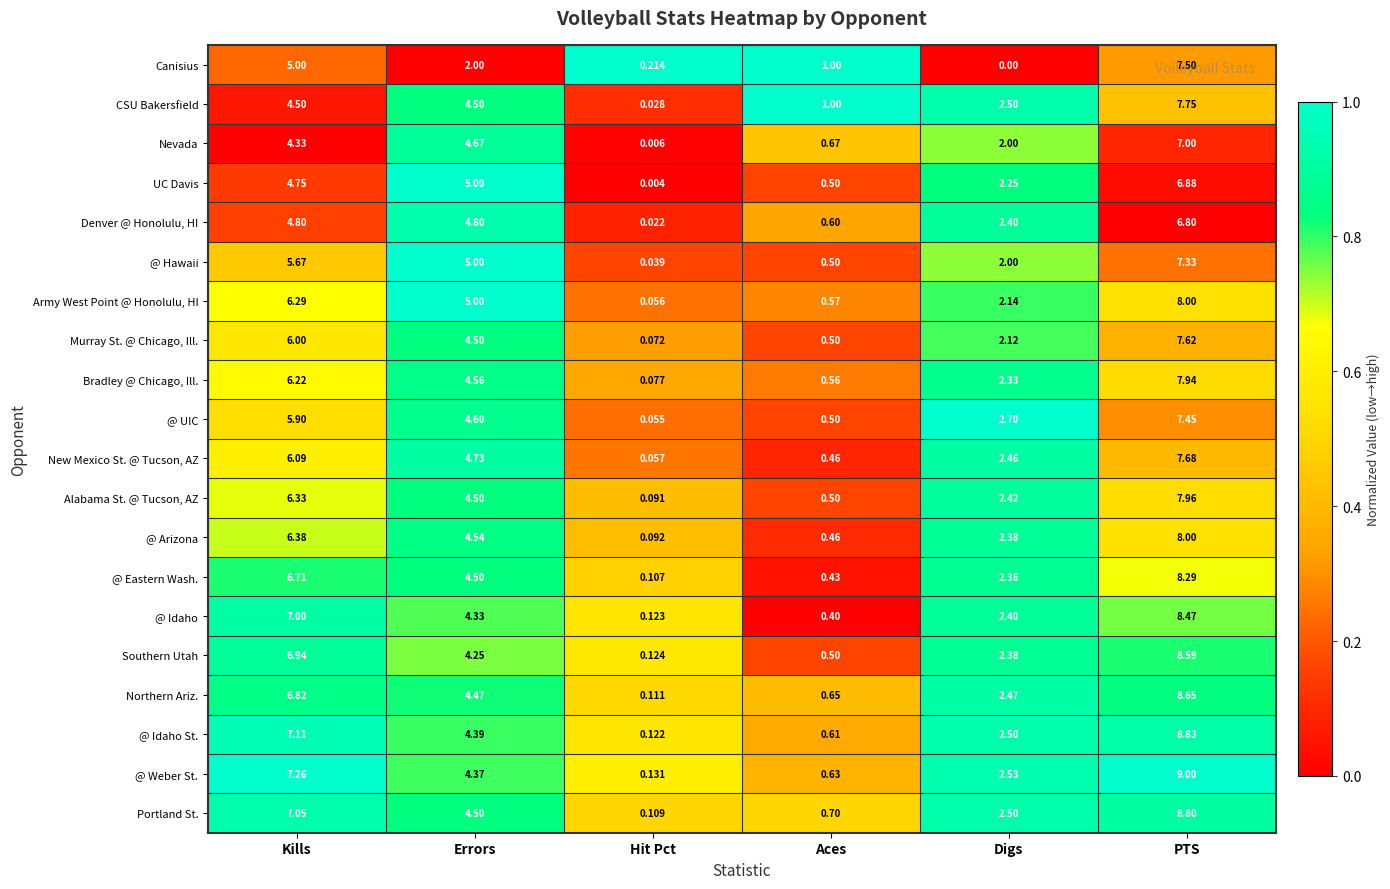

Which category has the lowest value in the Denver @ Honolulu, HI series?

Hit Pct